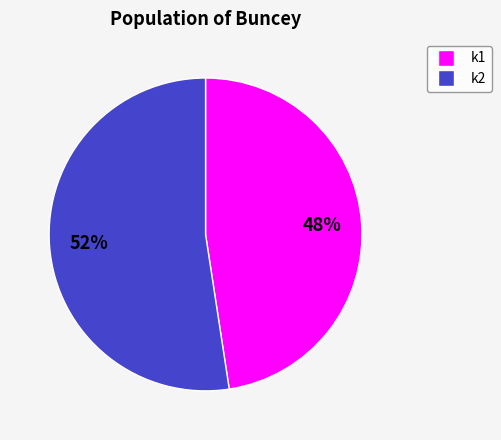

To the nearest percent, what is the average slice percentage?

50%